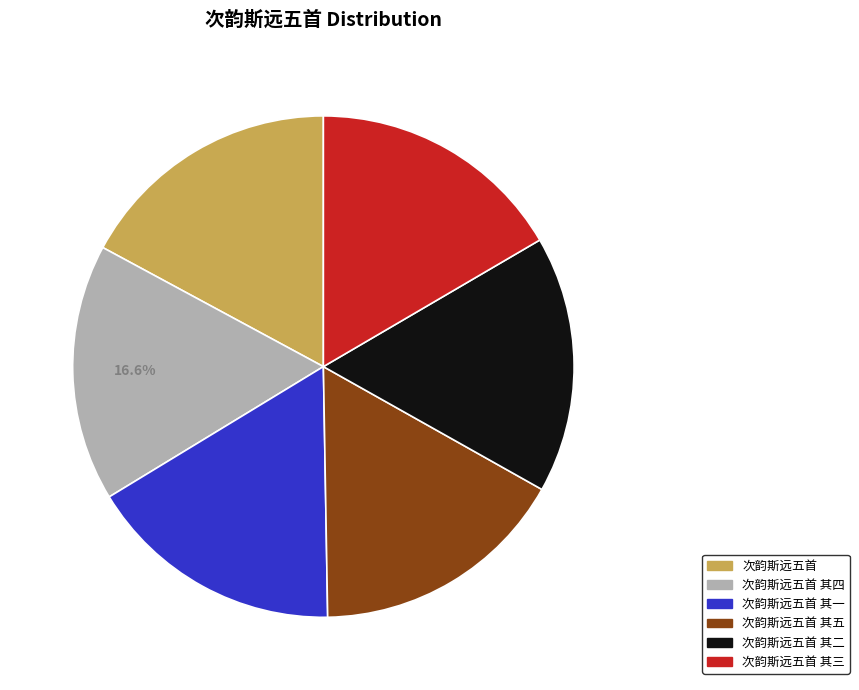

Count the number of slices in the pie.

6